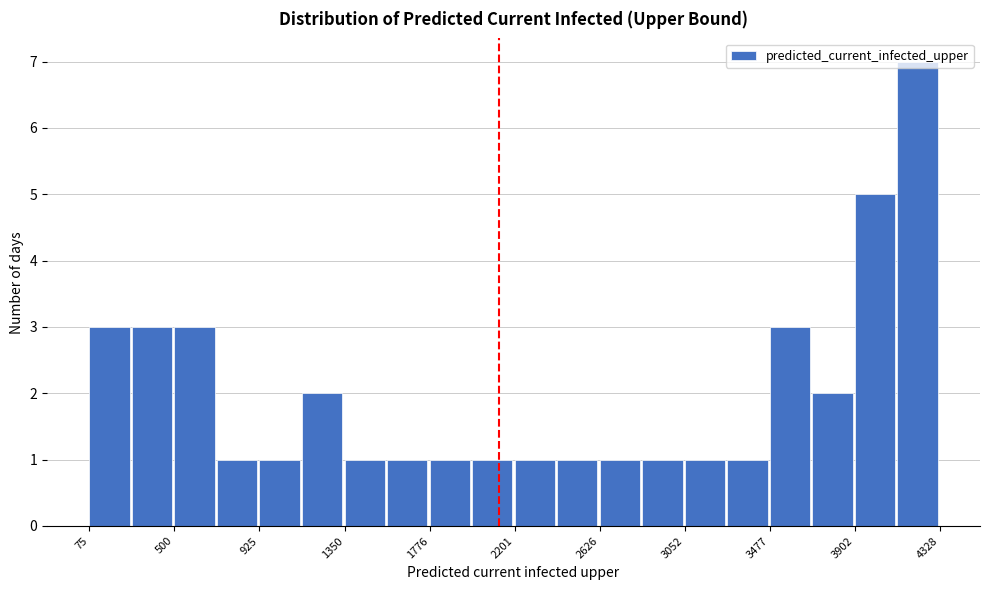

Over which range of the x-axis is the bar tallest?

4100 to 4350